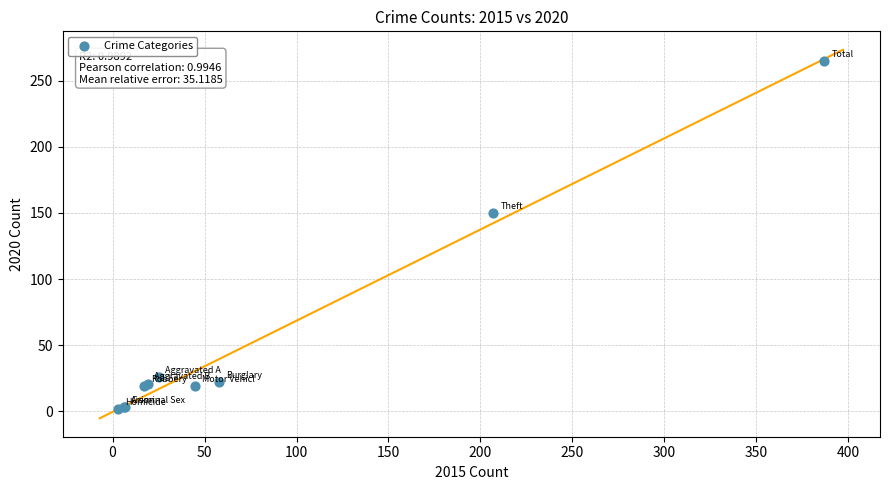

What Y value in the scatter plot is closest to 133?

150